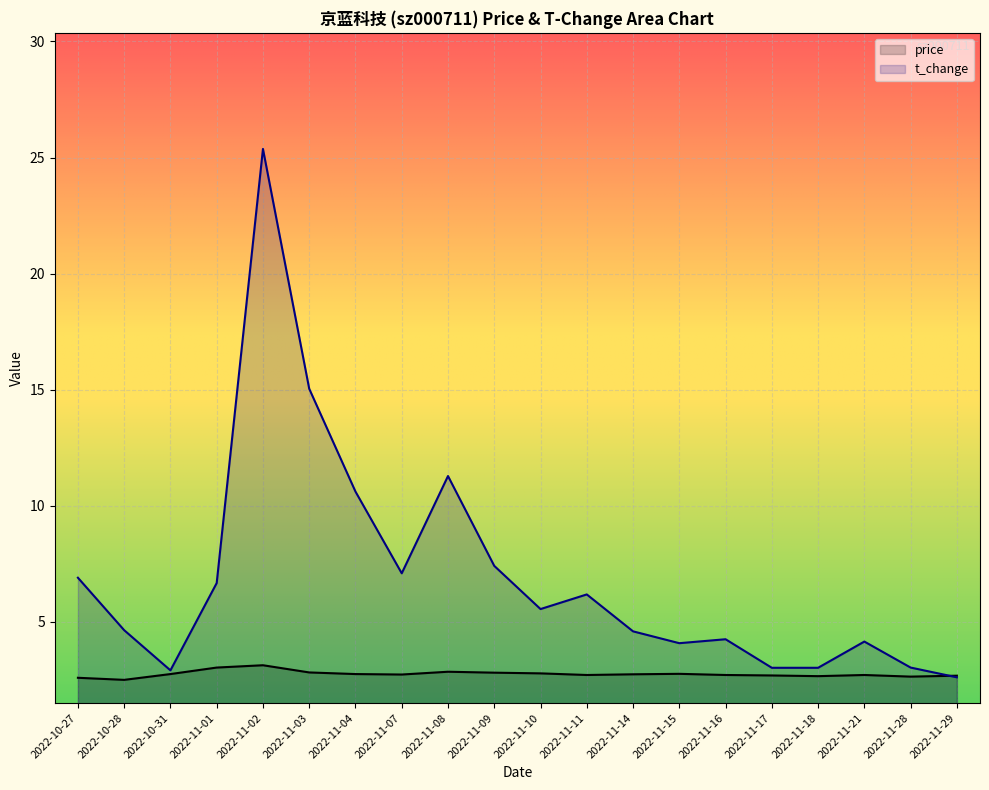

True or false: price has a value of 4.3 at 2022-10-31.

False